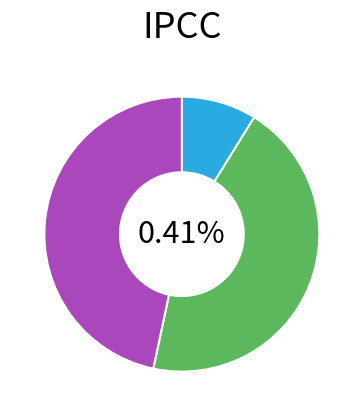

How many segments does this pie chart have?

3